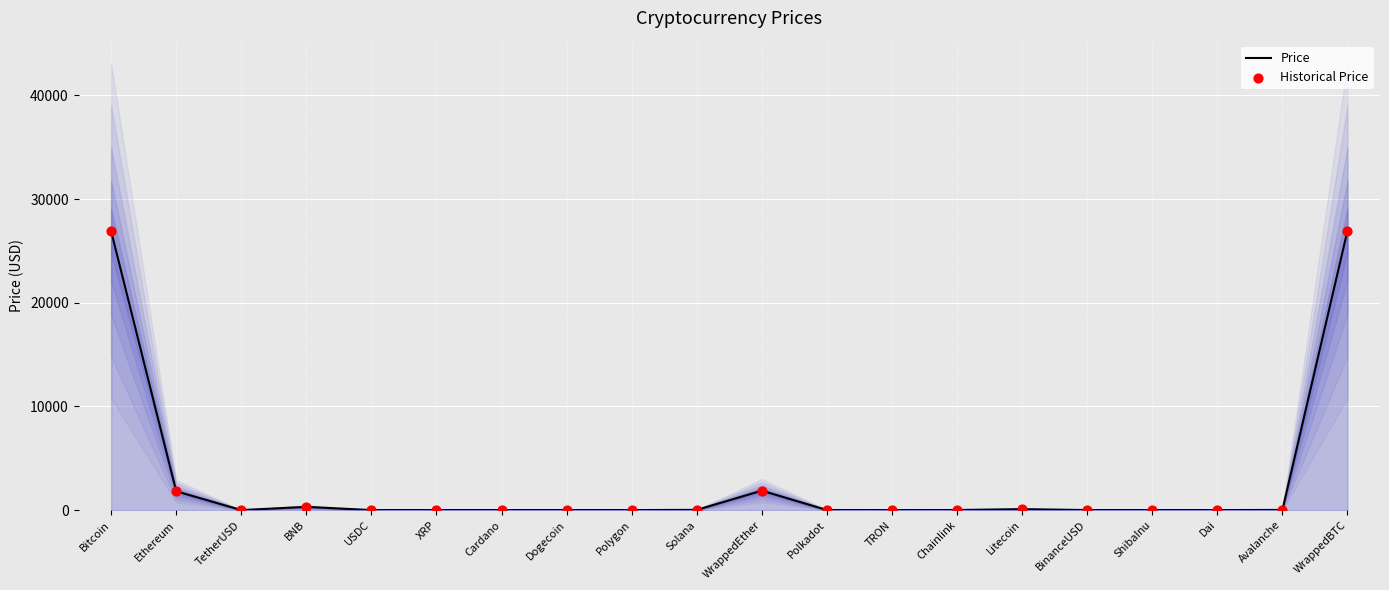

What is the total value across all series at TetherUSD?

2.0